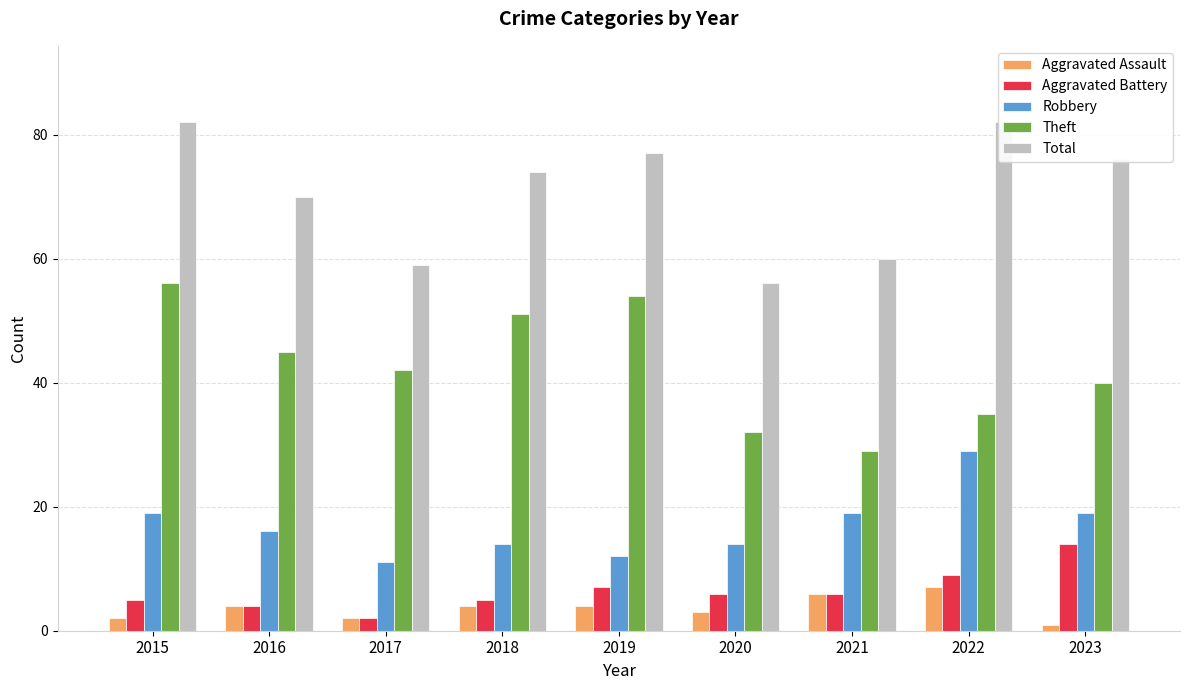

What is the sum of all Total values?

636